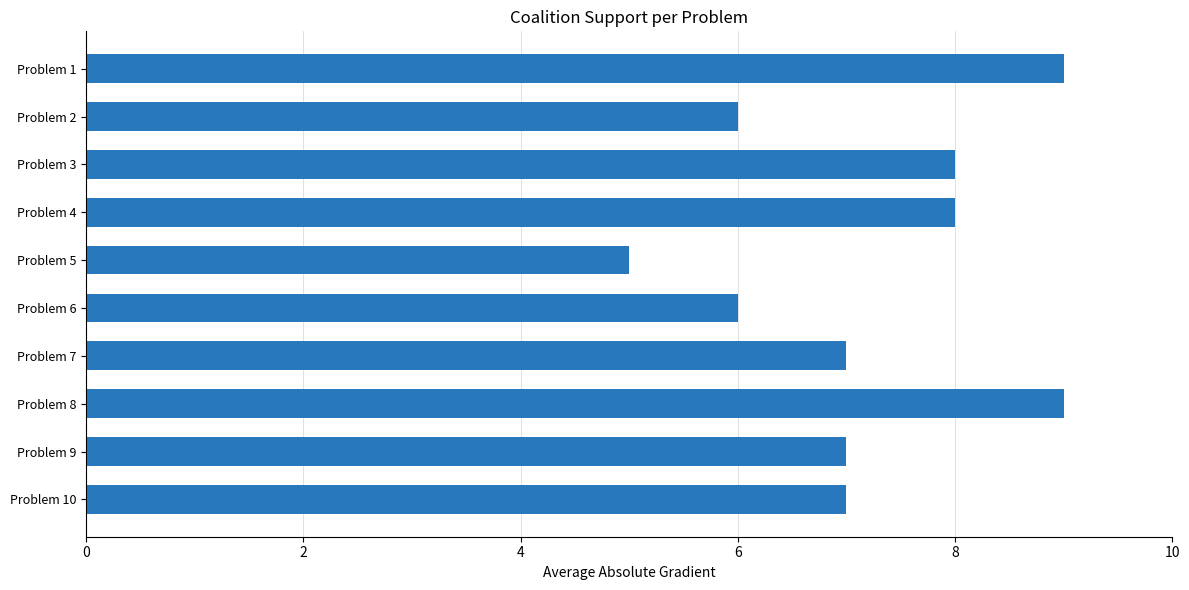

What is the greatest value displayed?

9